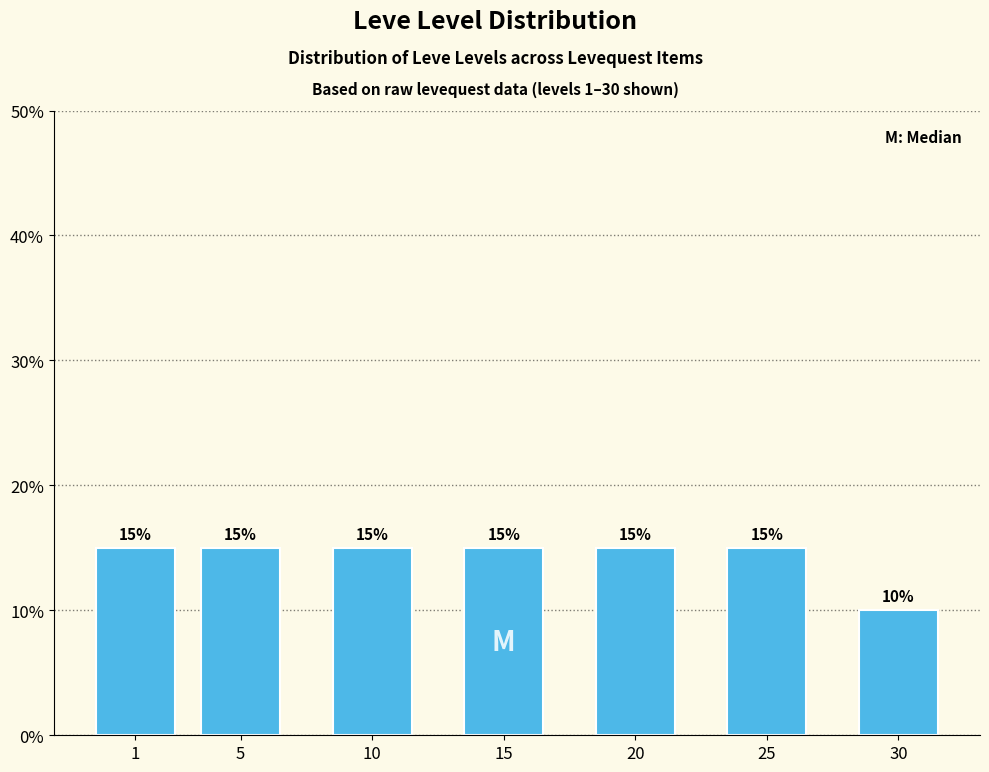

Reading left to right, extract all data points from this chart.

1=15	5=15	10=15	15=15	20=15	25=15	30=10